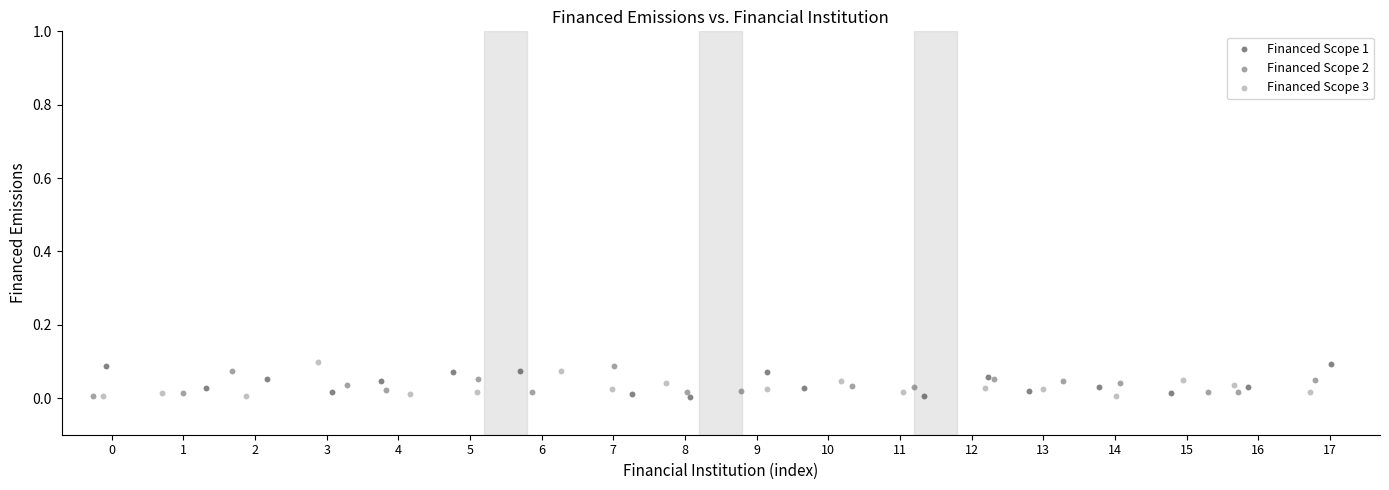

What are all the series names shown in the legend?

Financed Scope 1, Financed Scope 2, Financed Scope 3